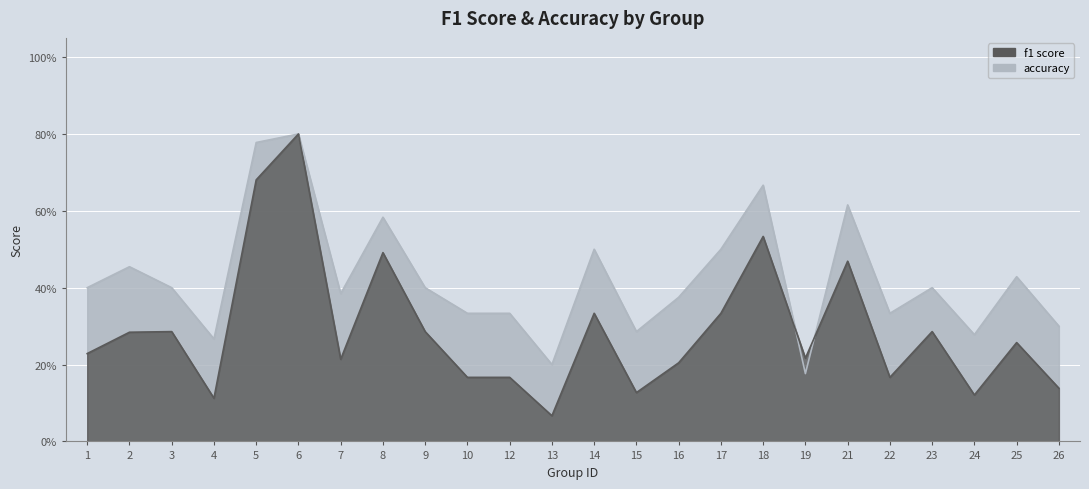

Which category has the lowest value in the f1 series?

13